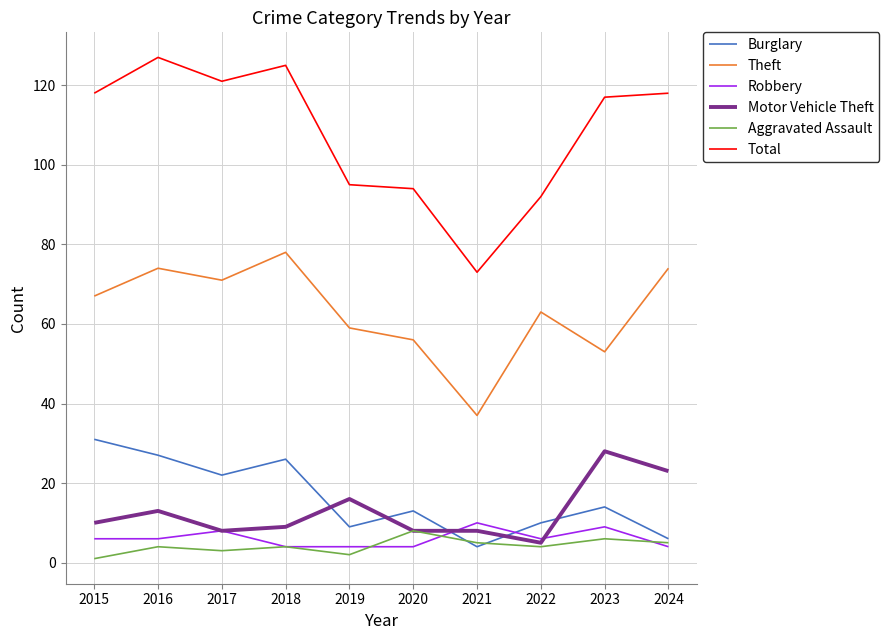

What is the difference between the highest and lowest values at 2024?

114